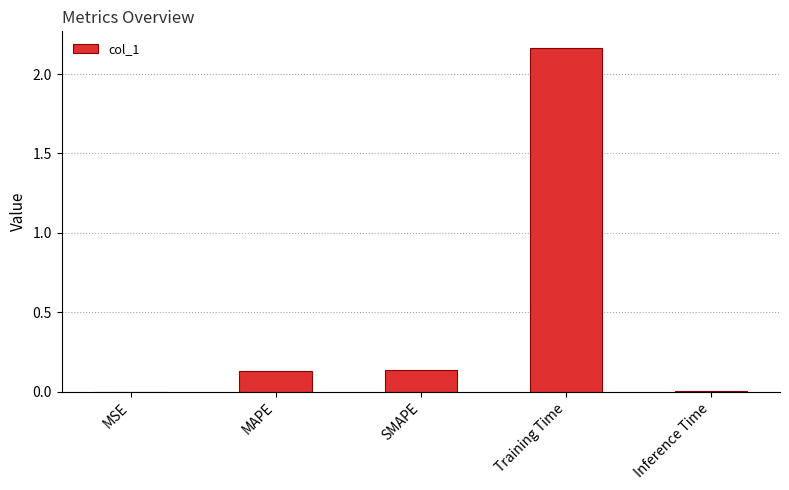

What is the sum of the values at MAPE and SMAPE?

0.3